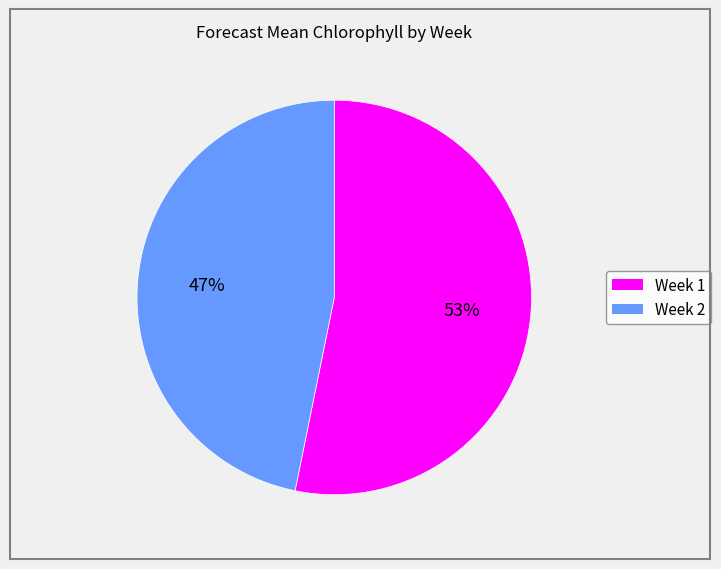

Rank the categories by value from lowest to highest.

Week 2, Week 1